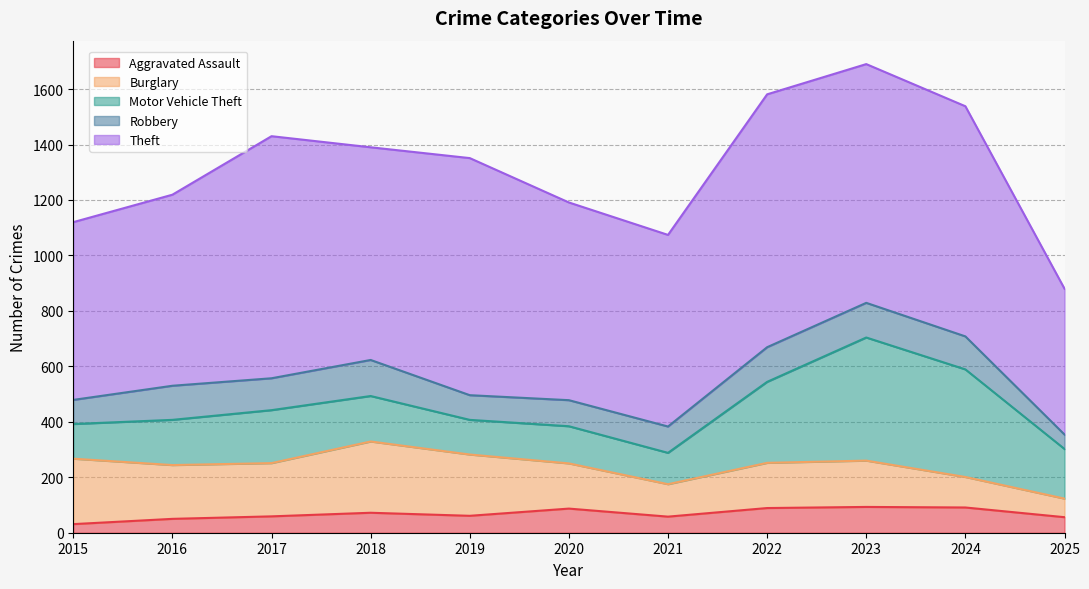

Reading left to right, list all the values displayed in this chart.

Aggravated Assault: 2015=31	2016=50	2017=59	2018=72	2019=61	2020=87	2021=58	2022=89	2023=93	2024=91	2025=56
Burglary: 2015=236	2016=194	2017=192	2018=257	2019=221	2020=163	2021=117	2022=163	2023=167	2024=110	2025=67
Motor Vehicle Theft: 2015=125	2016=163	2017=191	2018=164	2019=125	2020=134	2021=113	2022=292	2023=444	2024=388	2025=179
Robbery: 2015=87	2016=123	2017=115	2018=130	2019=89	2020=94	2021=95	2022=125	2023=125	2024=119	2025=52
Theft: 2015=641	2016=689	2017=873	2018=767	2019=855	2020=713	2021=691	2022=912	2023=861	2024=830	2025=526